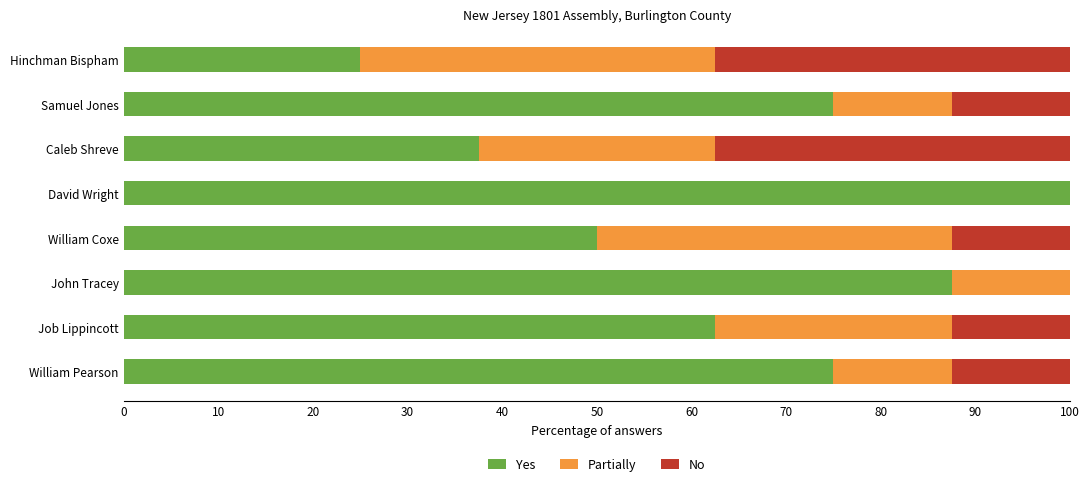

Which category has the highest value in the Yes series?

David Wright